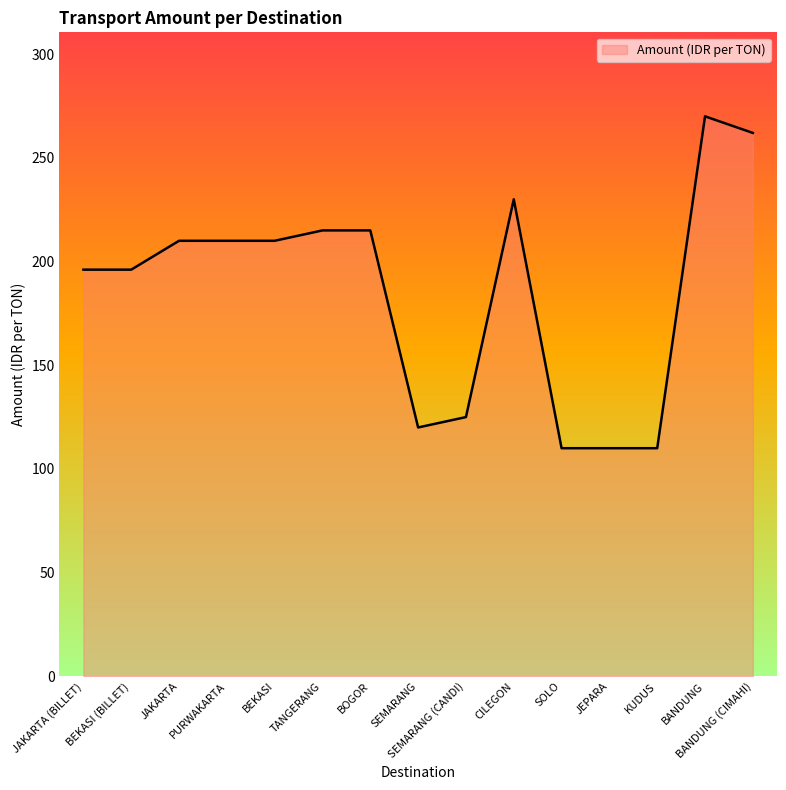

What is the difference between the maximum and minimum values?

160.0